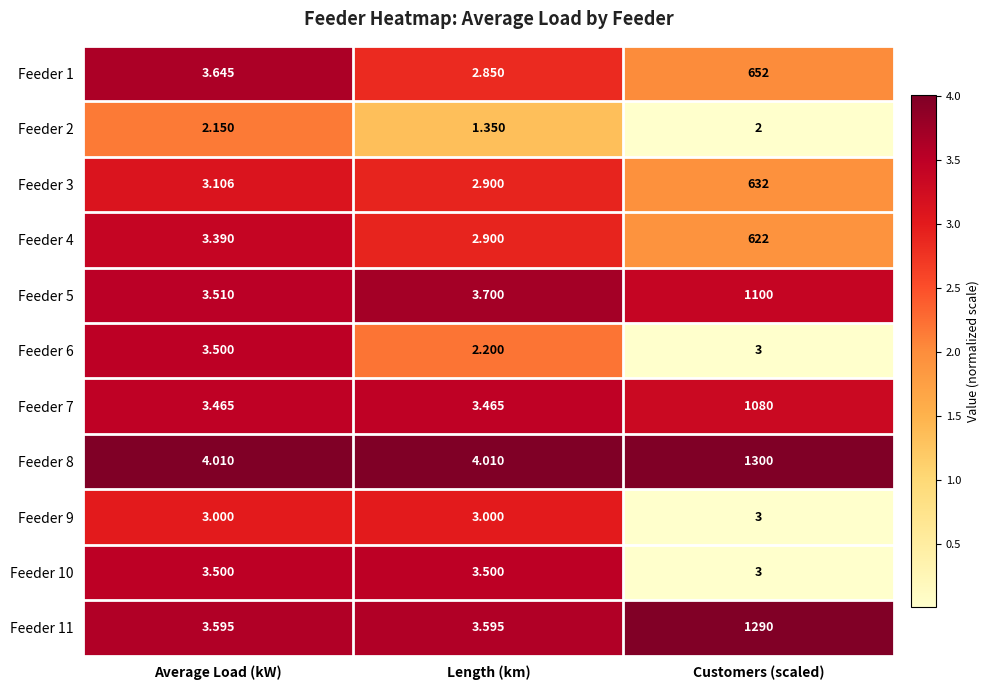

Which label corresponds to the largest value in the chart?

Customers (scaled)